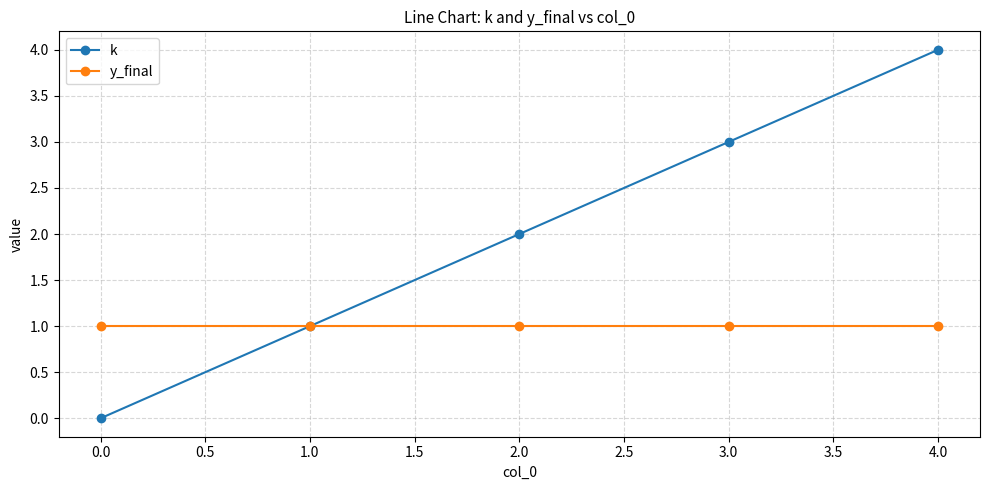

Which series has the widest spread of values?

k